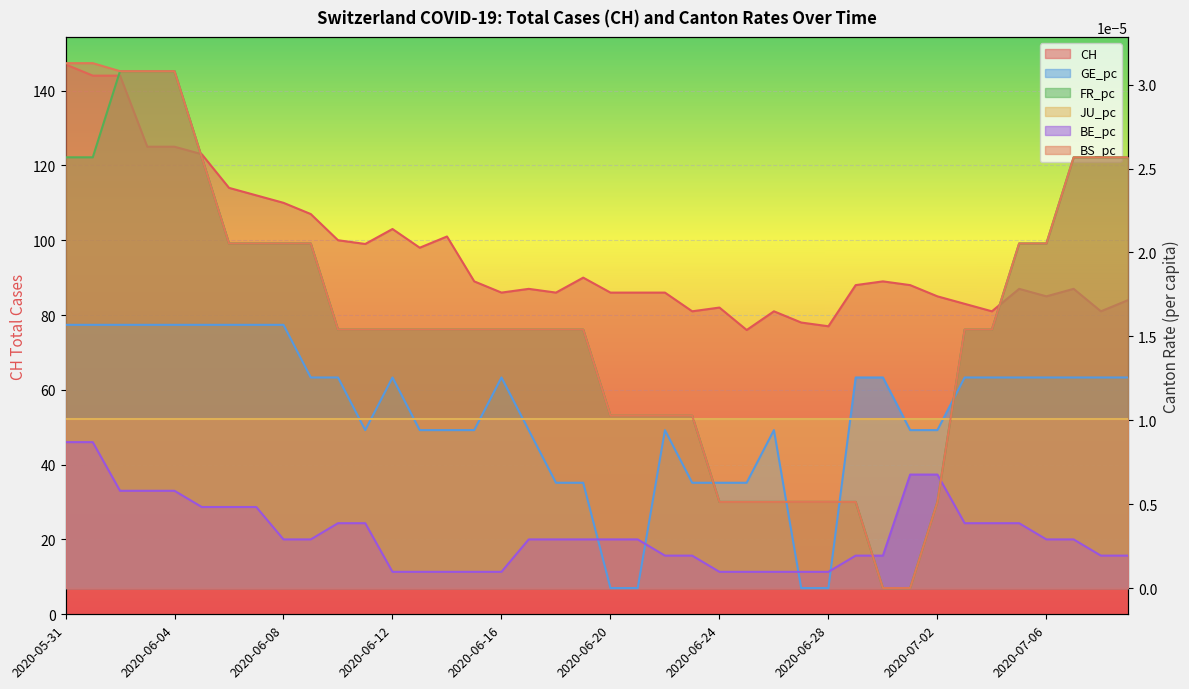

Reading left to right, list all the values displayed in this chart.

CH: 2020-05-31=147.0	2020-06-01=144.0	2020-06-02=144.0	2020-06-03=125.0	2020-06-04=125.0	2020-06-05=123.0	2020-06-06=114.0	2020-06-07=112.0	2020-06-08=110.0	2020-06-09=107.0	2020-06-10=100.0	2020-06-11=99.0	2020-06-12=103.0	2020-06-13=98.0	2020-06-14=101.0	2020-06-15=89.0	2020-06-16=86.0	2020-06-17=87.0	2020-06-18=86.0	2020-06-19=90.0	2020-06-20=86.0	2020-06-21=86.0	2020-06-22=86.0	2020-06-23=81.0	2020-06-24=82.0	2020-06-25=76.0	2020-06-26=81.0	2020-06-27=78.0	2020-06-28=77.0	2020-06-29=88.0	2020-06-30=89.0	2020-07-01=88.0	2020-07-02=85.0	2020-07-03=83.0	2020-07-04=81.0	2020-07-05=87.0	2020-07-06=85.0	2020-07-07=87.0	2020-07-08=81.0	2020-07-09=84.0
GE_pc: 2020-05-31=0.0	2020-06-01=0.0	2020-06-02=0.0	2020-06-03=0.0	2020-06-04=0.0	2020-06-05=0.0	2020-06-06=0.0	2020-06-07=0.0	2020-06-08=0.0	2020-06-09=0.0	2020-06-10=0.0	2020-06-11=0.0	2020-06-12=0.0	2020-06-13=0.0	2020-06-14=0.0	2020-06-15=0.0	2020-06-16=0.0	2020-06-17=0.0	2020-06-18=0.0	2020-06-19=0.0	2020-06-20=0.0	2020-06-21=0.0	2020-06-22=0.0	2020-06-23=0.0	2020-06-24=0.0	2020-06-25=0.0	2020-06-26=0.0	2020-06-27=0.0	2020-06-28=0.0	2020-06-29=0.0	2020-06-30=0.0	2020-07-01=0.0	2020-07-02=0.0	2020-07-03=0.0	2020-07-04=0.0	2020-07-05=0.0	2020-07-06=0.0	2020-07-07=0.0	2020-07-08=0.0	2020-07-09=0.0
FR_pc: 2020-05-31=0.0	2020-06-01=0.0	2020-06-02=0.0	2020-06-03=0.0	2020-06-04=0.0	2020-06-05=0.0	2020-06-06=0.0	2020-06-07=0.0	2020-06-08=0.0	2020-06-09=0.0	2020-06-10=0.0	2020-06-11=0.0	2020-06-12=0.0	2020-06-13=0.0	2020-06-14=0.0	2020-06-15=0.0	2020-06-16=0.0	2020-06-17=0.0	2020-06-18=0.0	2020-06-19=0.0	2020-06-20=0.0	2020-06-21=0.0	2020-06-22=0.0	2020-06-23=0.0	2020-06-24=0.0	2020-06-25=0.0	2020-06-26=0.0	2020-06-27=0.0	2020-06-28=0.0	2020-06-29=0.0	2020-06-30=0.0	2020-07-01=0.0	2020-07-02=0.0	2020-07-03=0.0	2020-07-04=0.0	2020-07-05=0.0	2020-07-06=0.0	2020-07-07=0.0	2020-07-08=0.0	2020-07-09=0.0
BE_pc: 2020-05-31=0.0	2020-06-01=0.0	2020-06-02=0.0	2020-06-03=0.0	2020-06-04=0.0	2020-06-05=0.0	2020-06-06=0.0	2020-06-07=0.0	2020-06-08=0.0	2020-06-09=0.0	2020-06-10=0.0	2020-06-11=0.0	2020-06-12=0.0	2020-06-13=0.0	2020-06-14=0.0	2020-06-15=0.0	2020-06-16=0.0	2020-06-17=0.0	2020-06-18=0.0	2020-06-19=0.0	2020-06-20=0.0	2020-06-21=0.0	2020-06-22=0.0	2020-06-23=0.0	2020-06-24=0.0	2020-06-25=0.0	2020-06-26=0.0	2020-06-27=0.0	2020-06-28=0.0	2020-06-29=0.0	2020-06-30=0.0	2020-07-01=0.0	2020-07-02=0.0	2020-07-03=0.0	2020-07-04=0.0	2020-07-05=0.0	2020-07-06=0.0	2020-07-07=0.0	2020-07-08=0.0	2020-07-09=0.0
BS_pc: 2020-05-31=0.0	2020-06-01=0.0	2020-06-02=0.0	2020-06-03=0.0	2020-06-04=0.0	2020-06-05=0.0	2020-06-06=0.0	2020-06-07=0.0	2020-06-08=0.0	2020-06-09=0.0	2020-06-10=0.0	2020-06-11=0.0	2020-06-12=0.0	2020-06-13=0.0	2020-06-14=0.0	2020-06-15=0.0	2020-06-16=0.0	2020-06-17=0.0	2020-06-18=0.0	2020-06-19=0.0	2020-06-20=0.0	2020-06-21=0.0	2020-06-22=0.0	2020-06-23=0.0	2020-06-24=0.0	2020-06-25=0.0	2020-06-26=0.0	2020-06-27=0.0	2020-06-28=0.0	2020-06-29=0.0	2020-06-30=0.0	2020-07-01=0.0	2020-07-02=0.0	2020-07-03=0.0	2020-07-04=0.0	2020-07-05=0.0	2020-07-06=0.0	2020-07-07=0.0	2020-07-08=0.0	2020-07-09=0.0